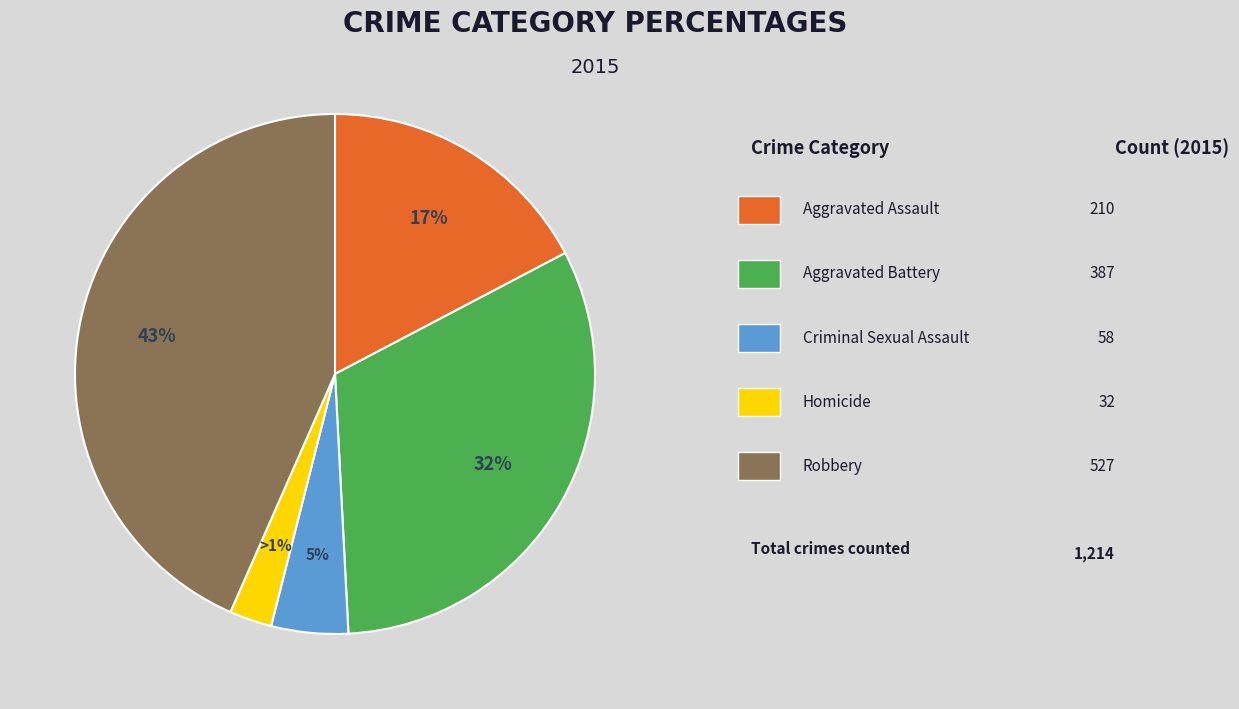

To the nearest percent, what is the difference between the Robbery and Aggravated Battery slice percentages?

12%